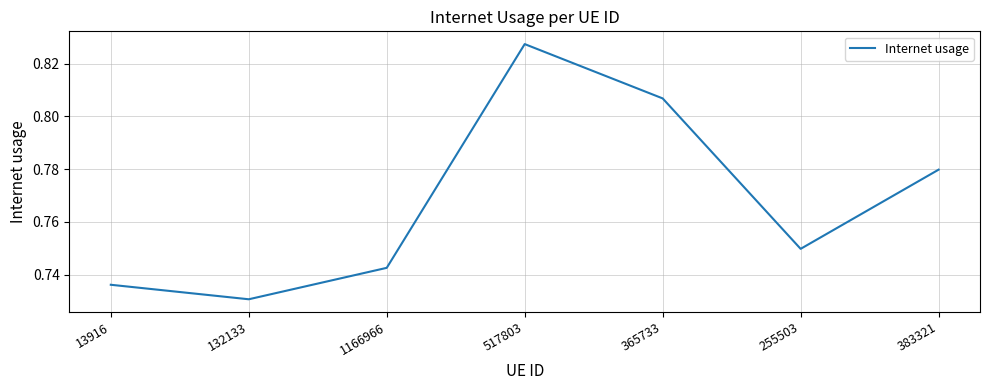

Rank the categories by value from lowest to highest.

132133, 13916, 1166966, 255503, 383321, 365733, 517803